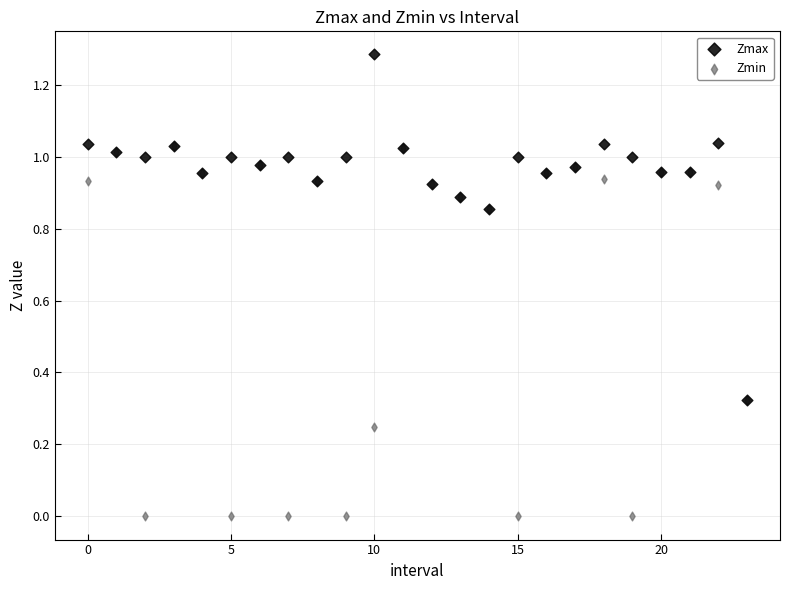

Which series has the widest spread of Y values?

Zmin